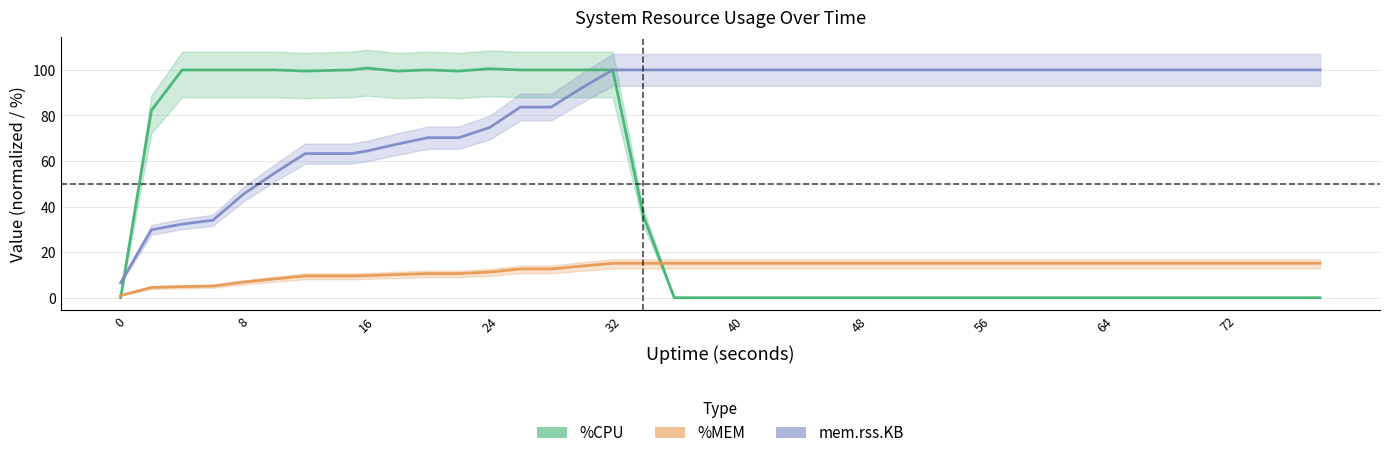

What is the sum of all %MEM values?

503.2